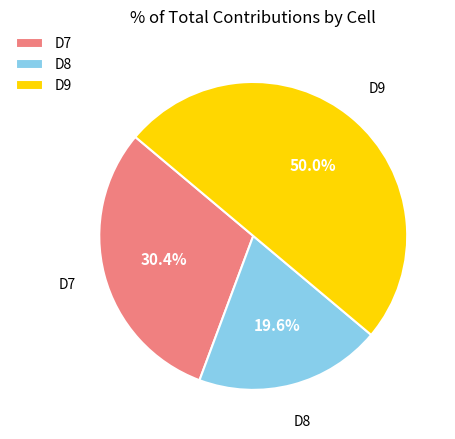

Does D8 represent more than half of the total?

No